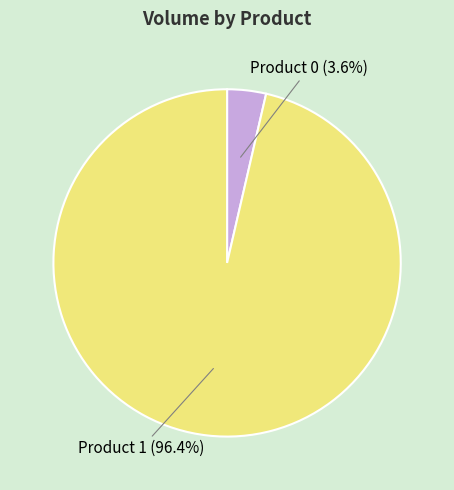

How many slices are in this pie chart?

2